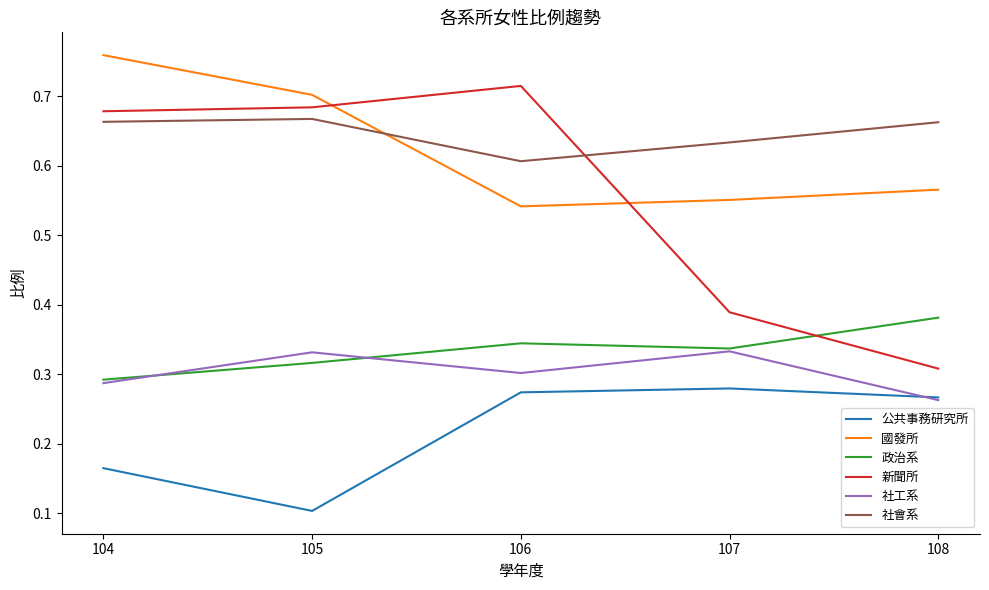

Which series has the largest range (max minus min)?

新聞所